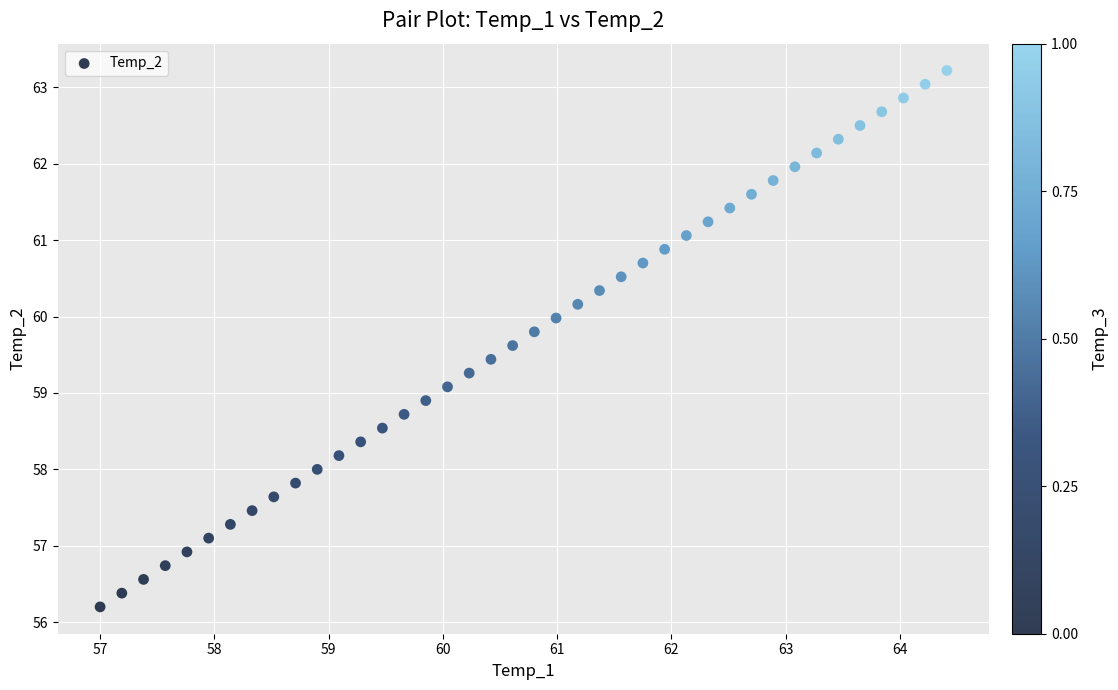

What is the range of X values (max minus min)?

7.4